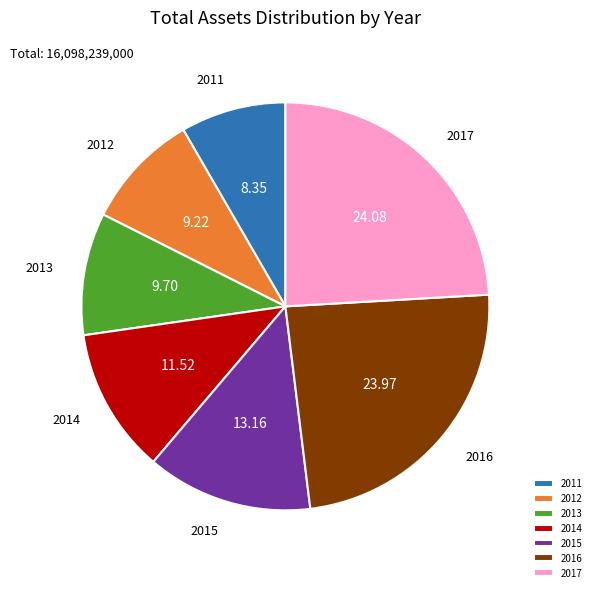

Is there a majority slice in this chart?

No